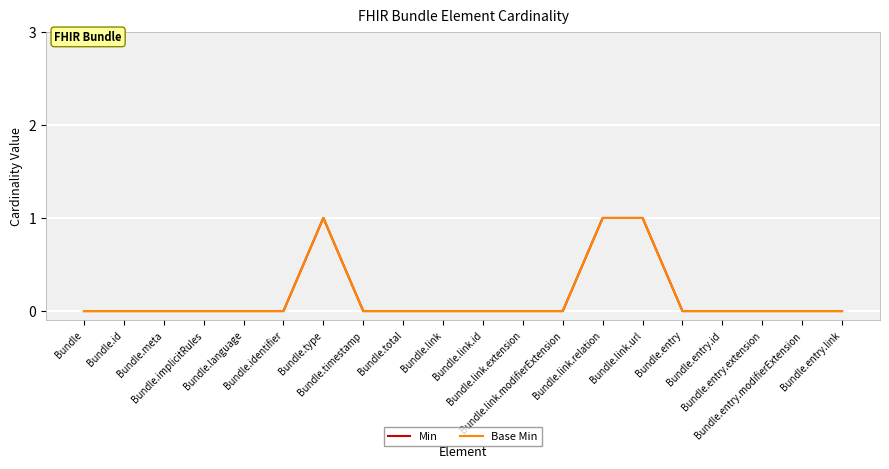

Reading left to right, list all the values displayed in this chart.

Min: 0	0	0	0	0	0	1	0	0	0	0	0	0	1	1	0	0	0	0	0
Base Min: 0	0	0	0	0	0	1	0	0	0	0	0	0	1	1	0	0	0	0	0